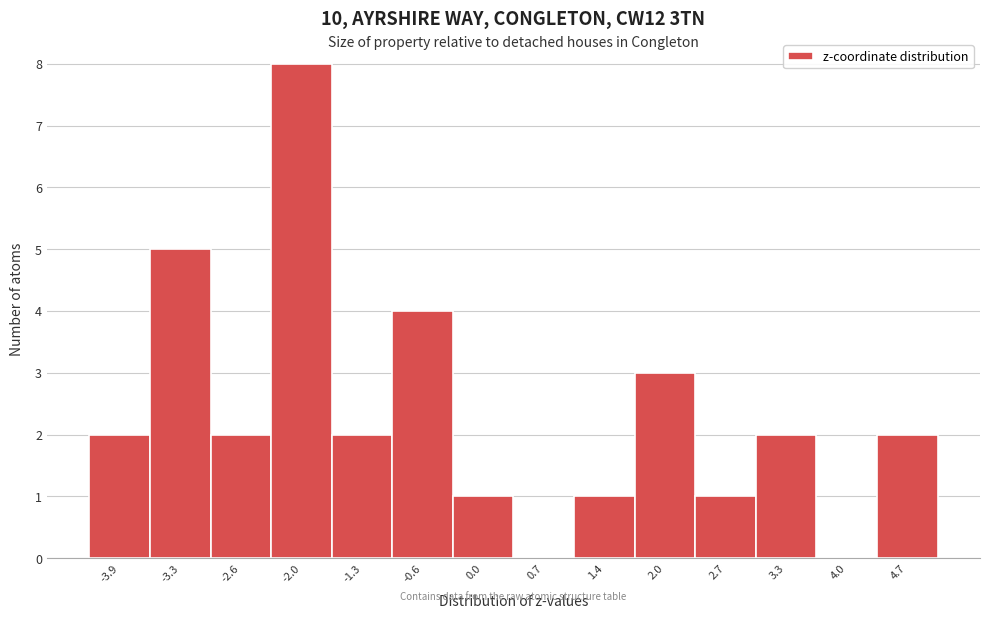

Reading right to left, what are all the values shown in this chart?

4.7=2	4.0=0	3.3=2	2.7=1	2.0=3	1.4=1	0.7=0	0.0=1	-0.6=4	-1.3=2	-2.0=8	-2.6=2	-3.3=5	-3.9=2